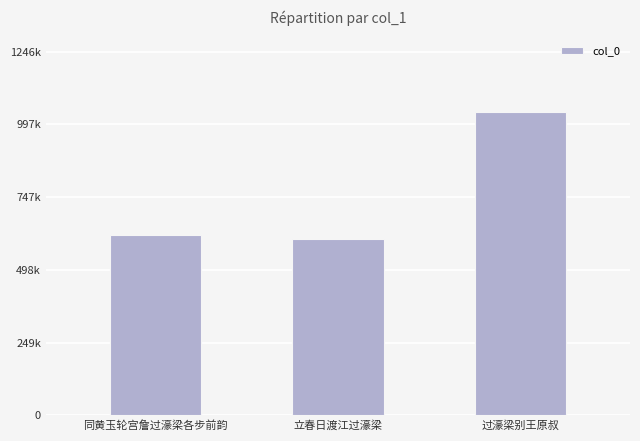

Does the chart contain any negative values?

No